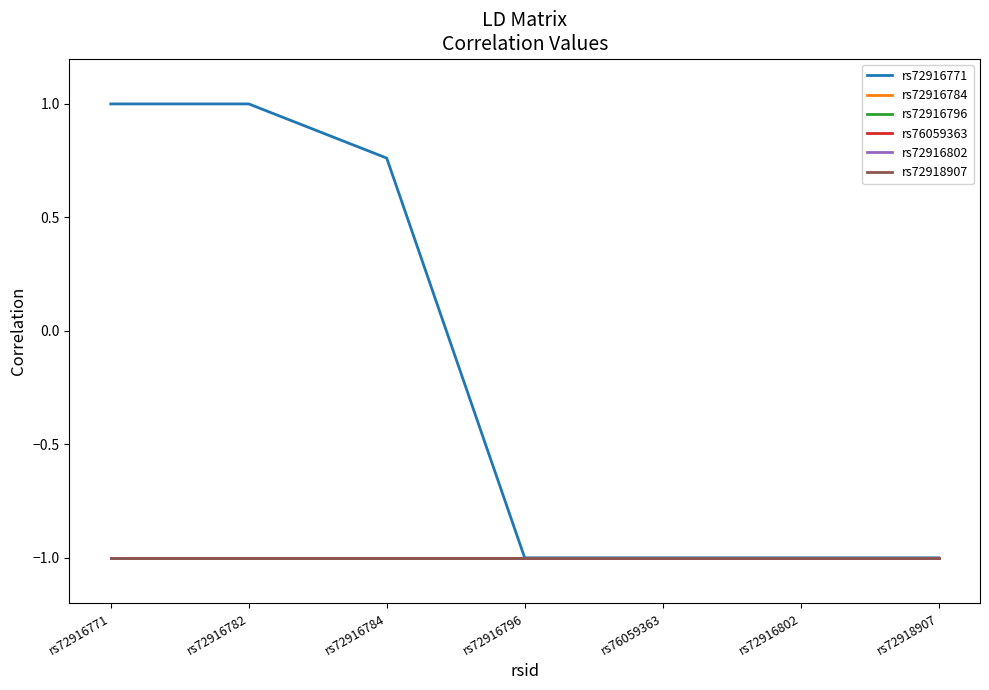

What is the sum of the rs76059363 values at rs72916784 and rs72916782?

-2.0